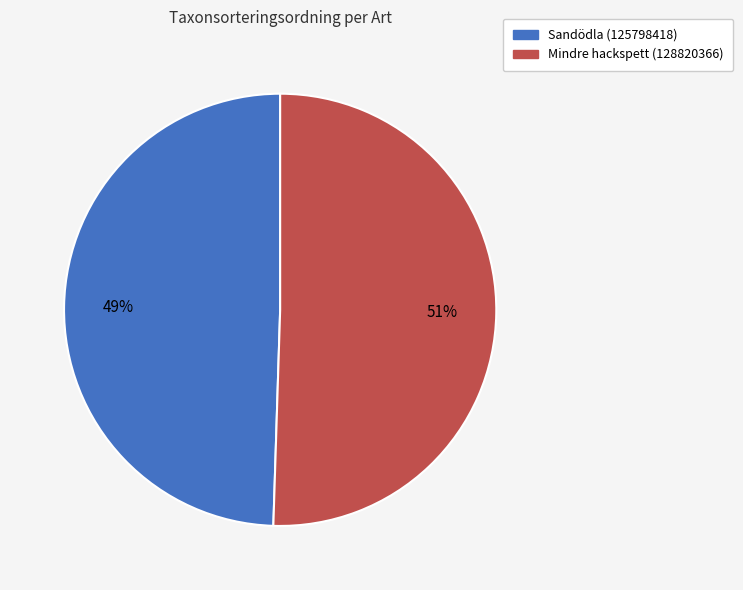

Which has a higher value, Mindre hackspett (128820366) or Sandödla (125798418)?

Mindre hackspett (128820366)